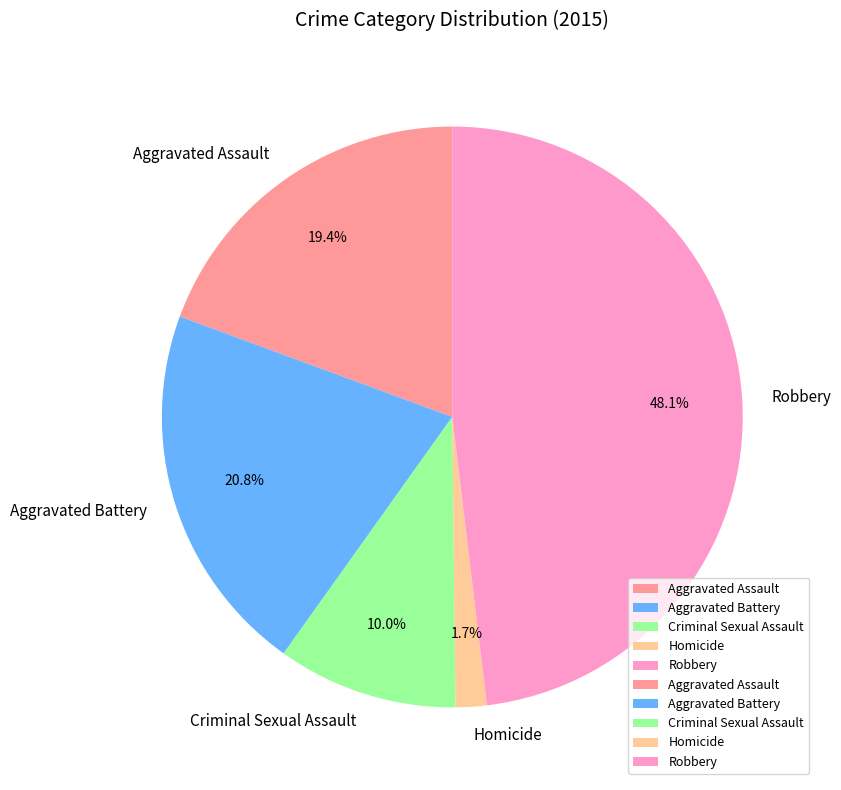

What is the largest slice in the pie chart?

Robbery